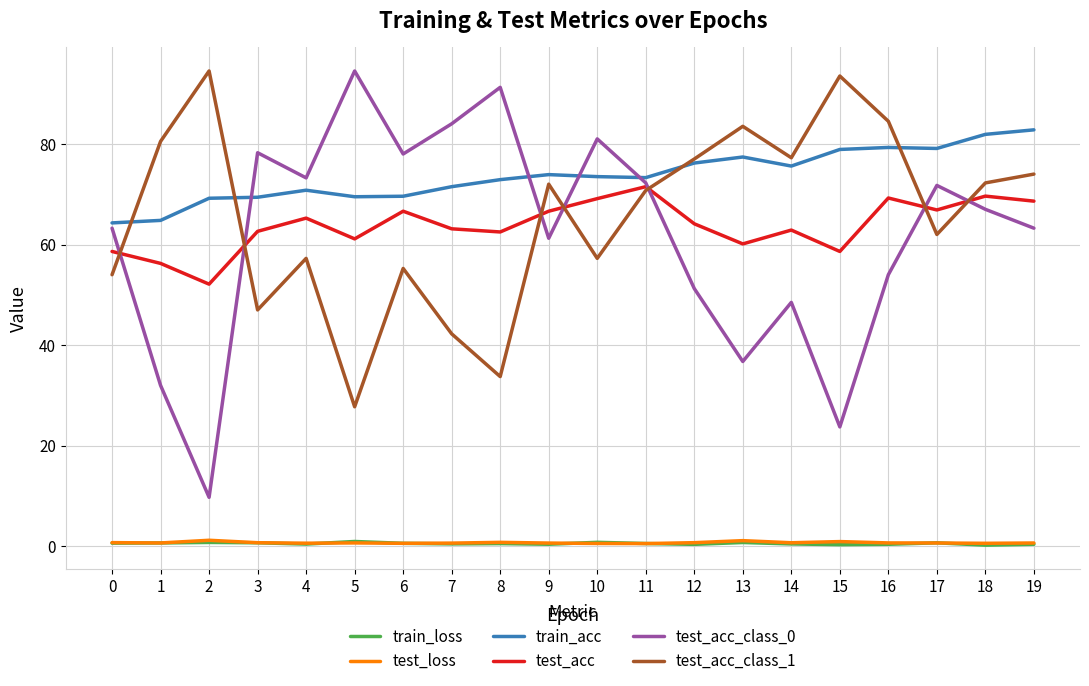

What is the sum of all test_acc values?

1275.6